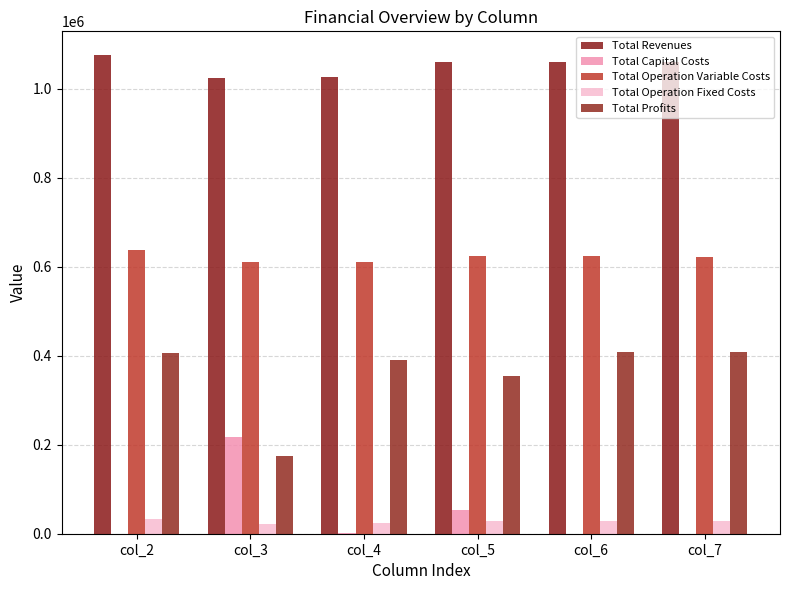

Rank the series by their maximum value, from highest to lowest.

Total Revenues, Total Operation Variable Costs, Total Profits, Total Capital Costs, Total Operation Fixed Costs